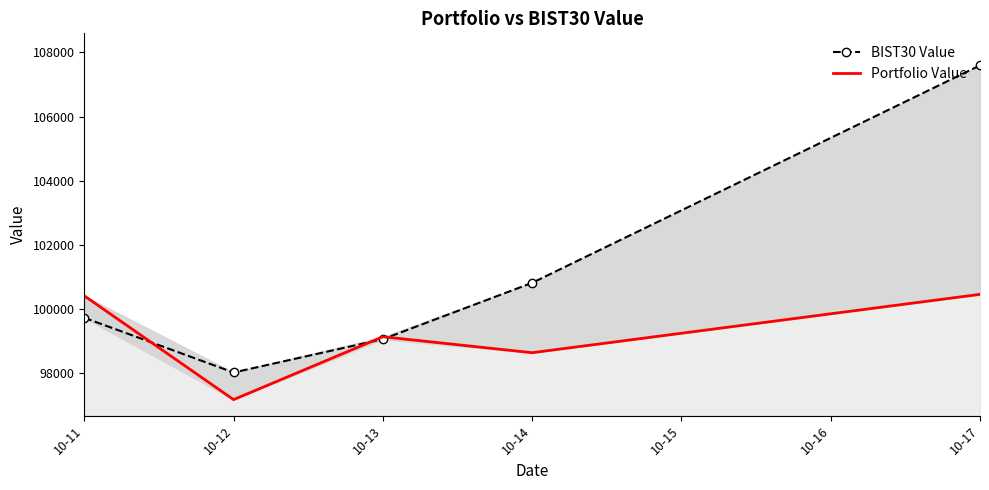

After their last crossing, which series has the higher values: BIST30 Value or Portfolio Value?

BIST30 Value